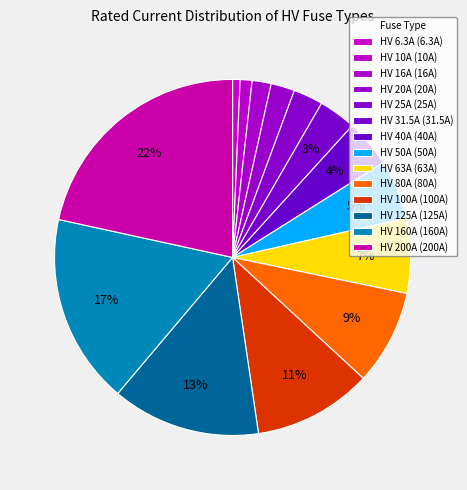

How many slices are in this pie chart?

14